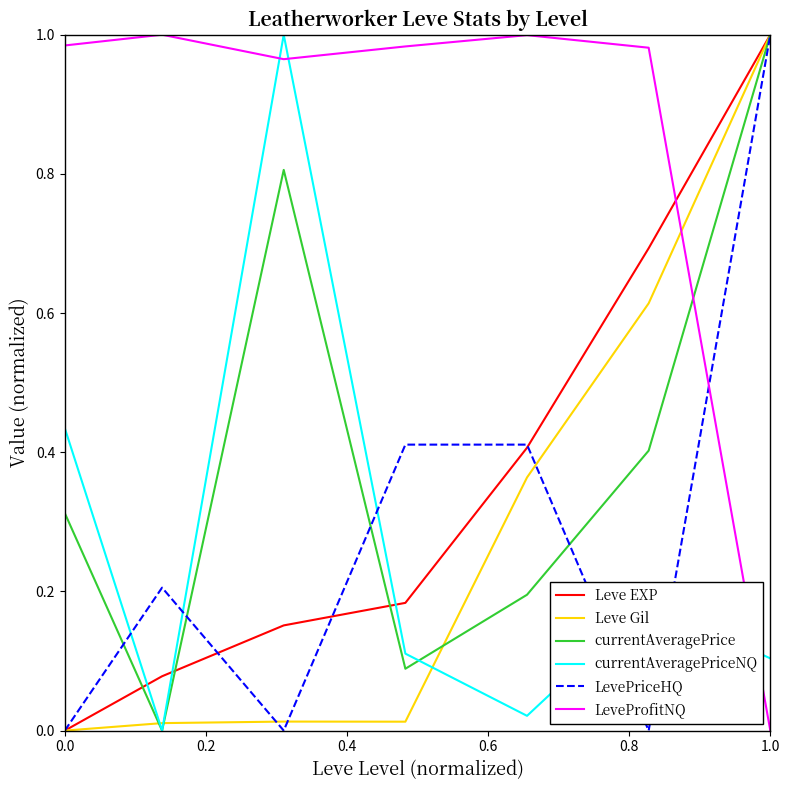

Which series has the largest total across all categories?

LeveProfitNQ